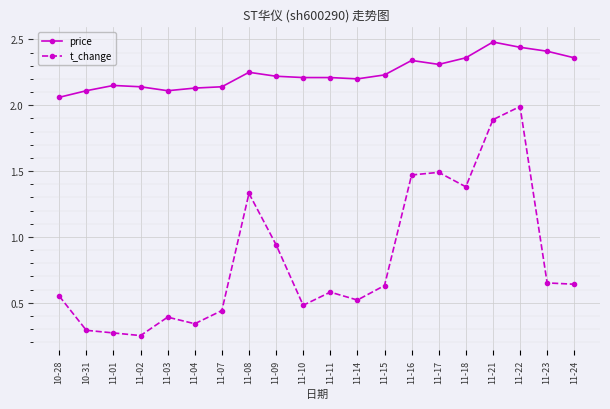

Which label corresponds to the smallest value in the chart?

11-02